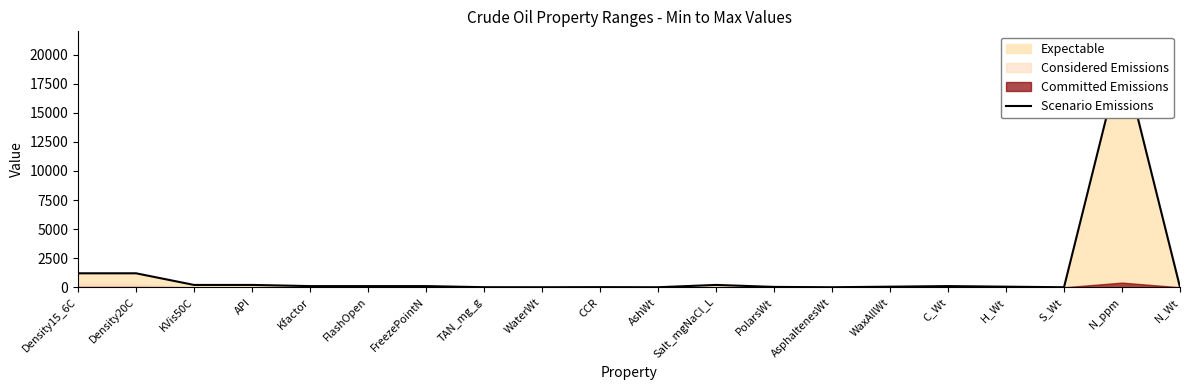

What is the label of the 12th point from the left?

Salt_mgNaCl_L